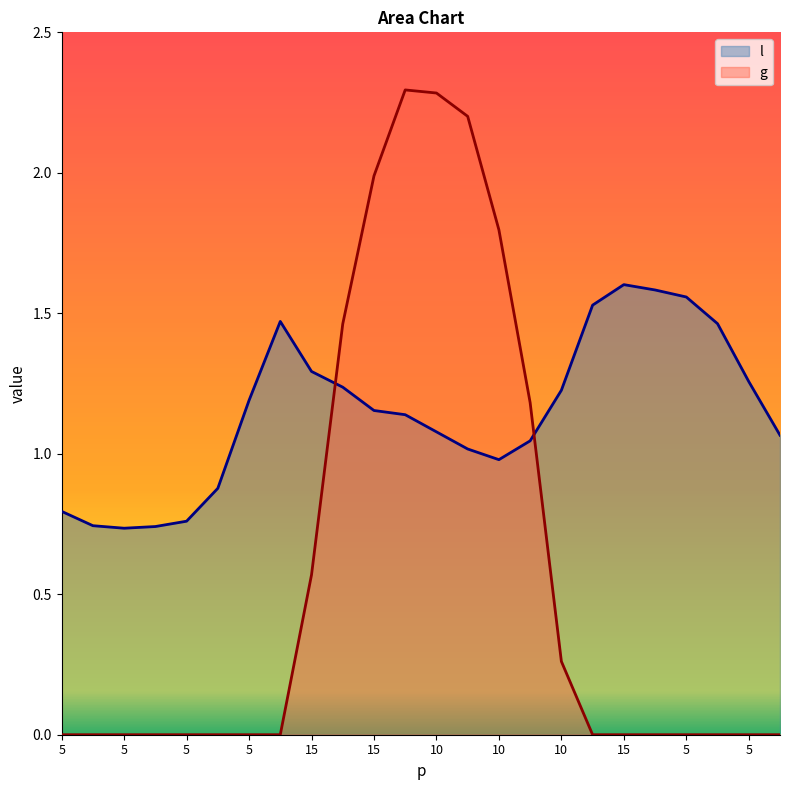

The g series shows -1.1 at 5. True or false?

False